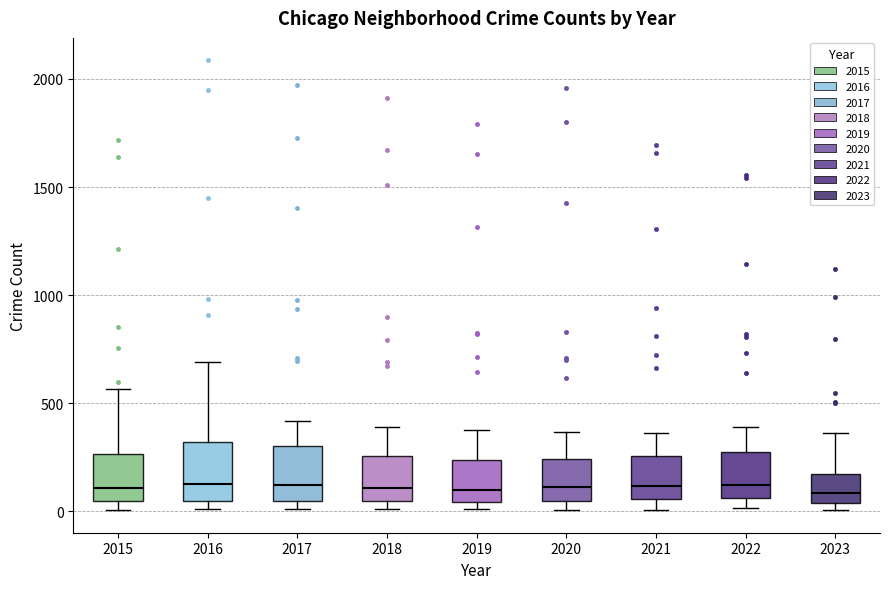

Reading left to right, transcribe this box plot: for each box, give where its median line is, the range the box spans, and where its two whiskers end, as read against the y-axis. The values are not printed on the chart, so give them approximately, as read against the axis.

2015: median 100, box 50 to 250, whiskers 0 to 550
2016: median 150, box 50 to 300, whiskers 0 to 700
2017: median 100, box 50 to 300, whiskers 0 to 400
2018: median 100, box 50 to 250, whiskers 0 to 400
2019: median 100, box 50 to 250, whiskers 0 to 400
2020: median 100, box 50 to 250, whiskers 0 to 350
2021: median 100, box 50 to 250, whiskers 0 to 350
2022: median 100, box 50 to 250, whiskers 0 to 400
2023: median 100, box 50 to 150, whiskers 0 to 350